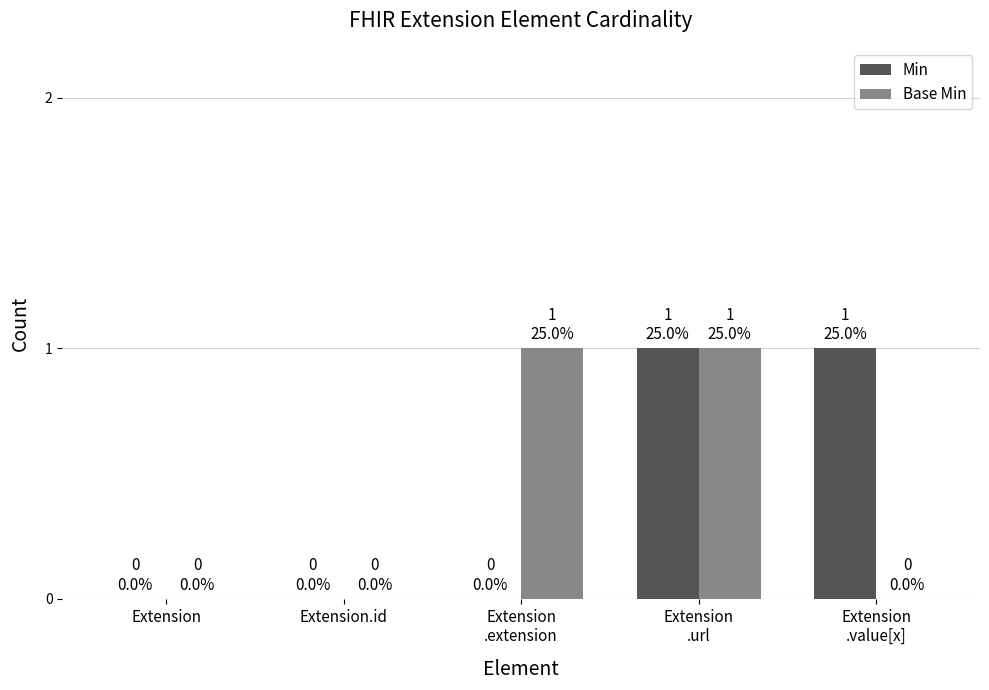

The Base Min series shows 0 at Extension. True or false?

True